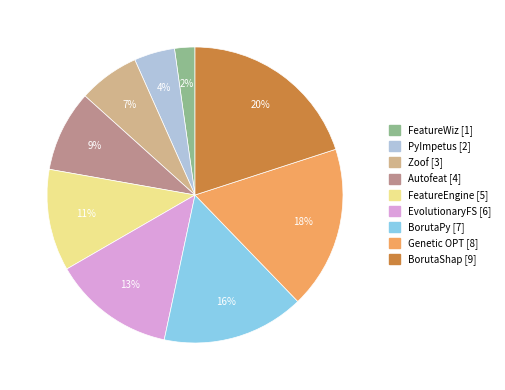

Does any single category account for the majority?

No